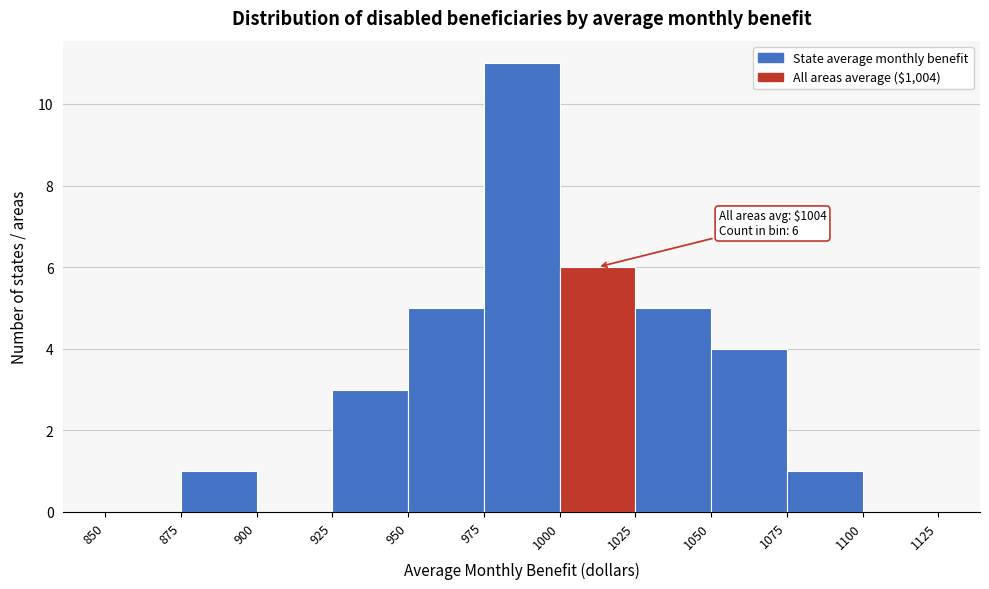

Over which range of the x-axis is the bar tallest?

975 to 1000